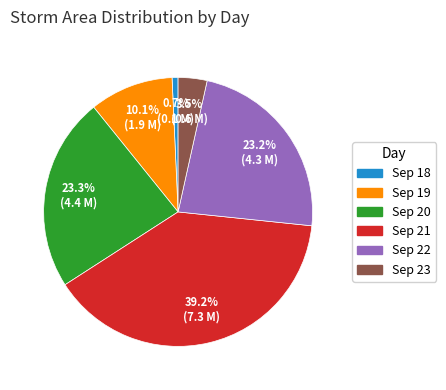

Is there any slice that represents more than half of the pie?

No